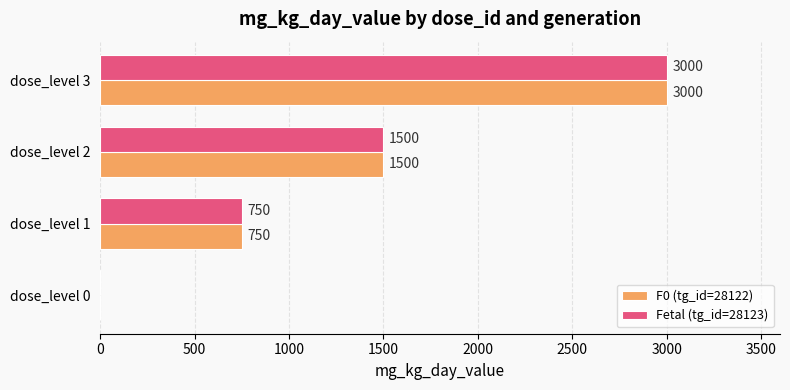

What is the sum of the Fetal (tg_id=28123) values at dose_level 0 and dose_level 1?

750